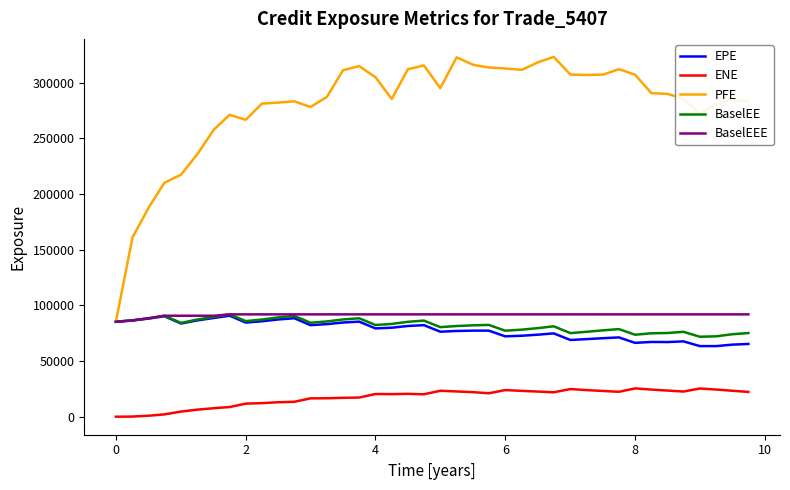

What is the sum of all ENE values?

696435.9